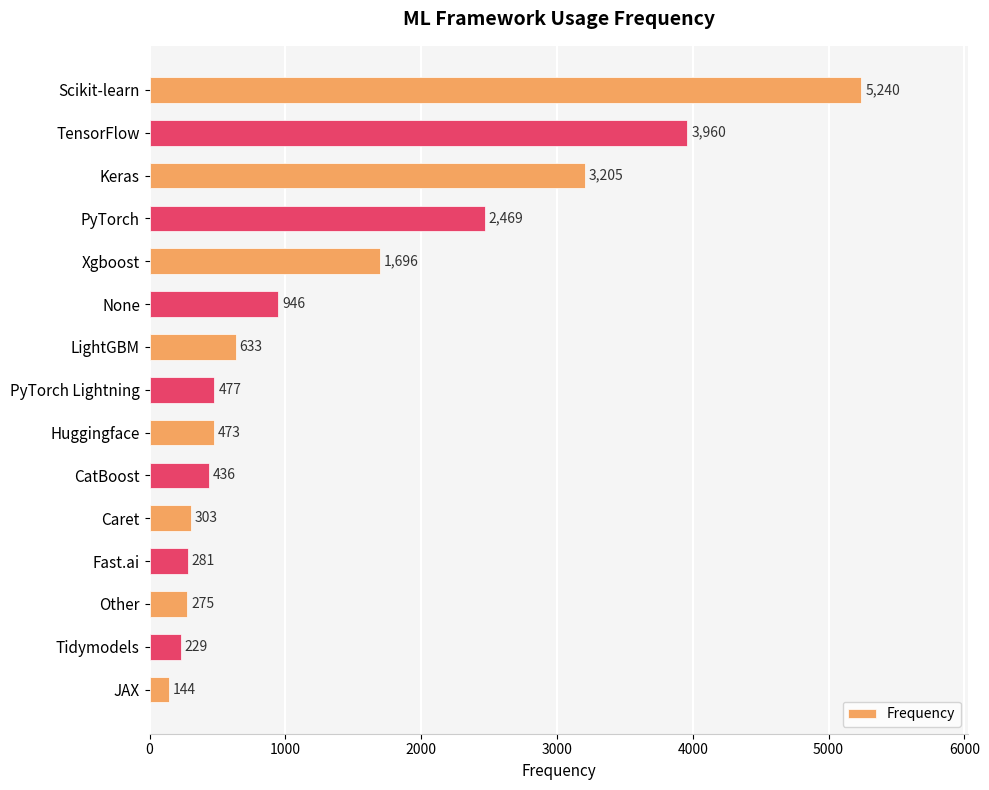

What is the average value?

1384